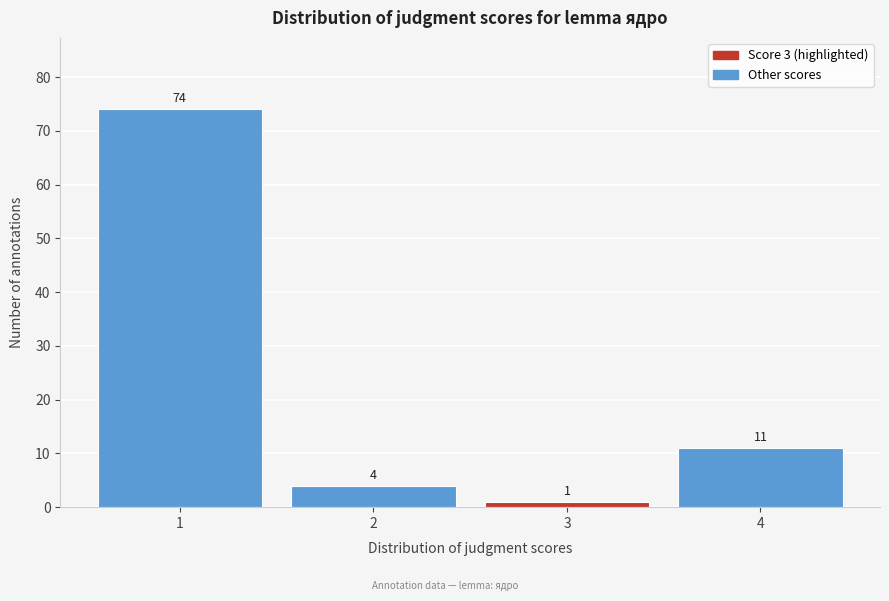

Reading right to left, list all the values displayed in this chart.

11	1	4	74